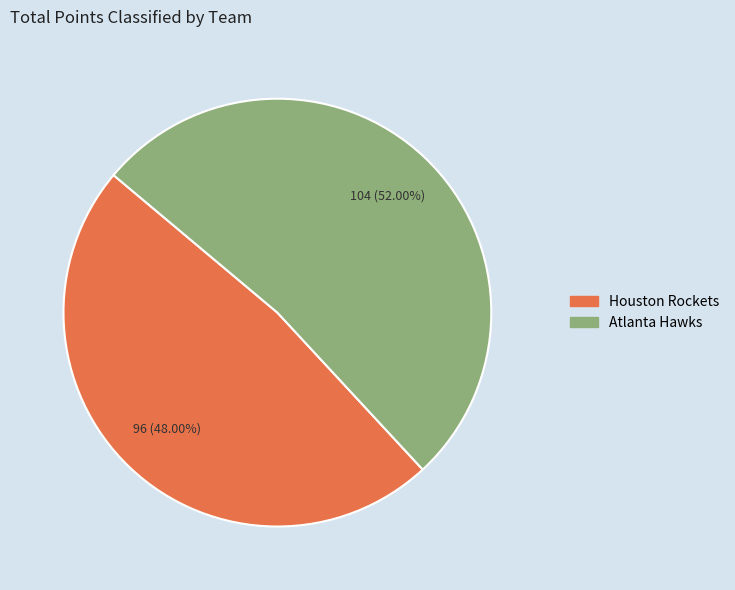

Count the number of slices in the pie.

2